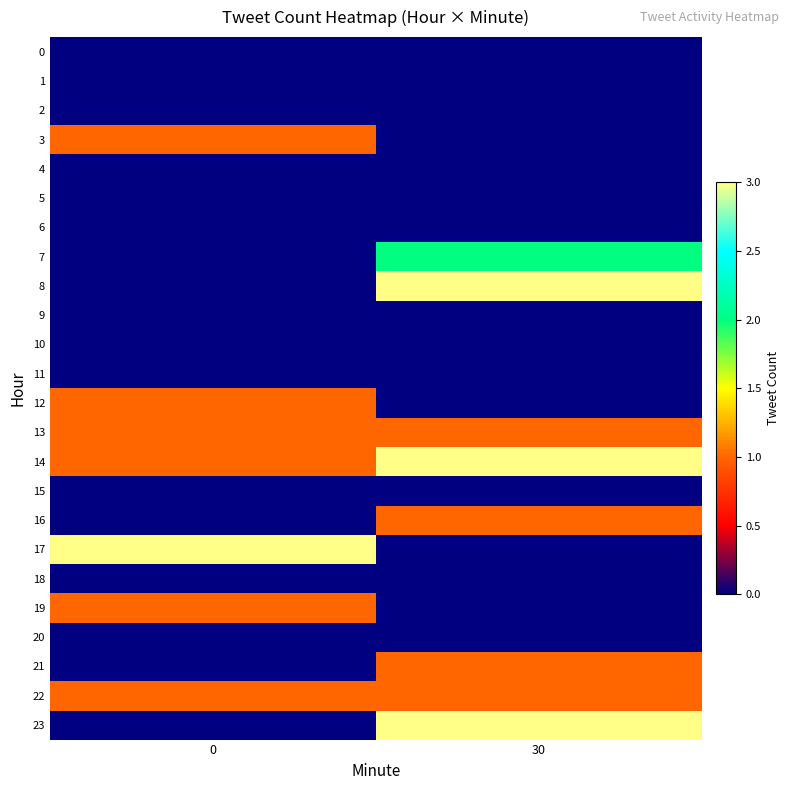

Which series has the largest total across all categories?

14